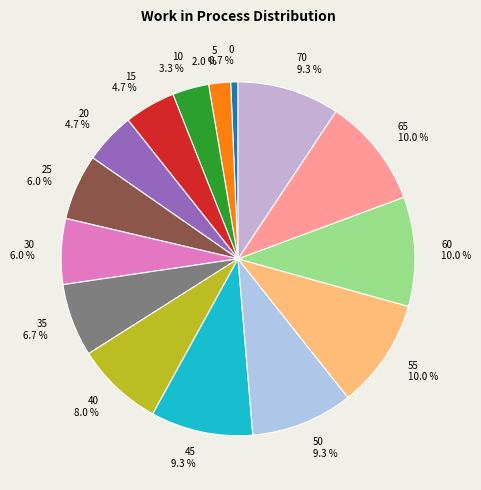

How many slices are in this pie chart?

15